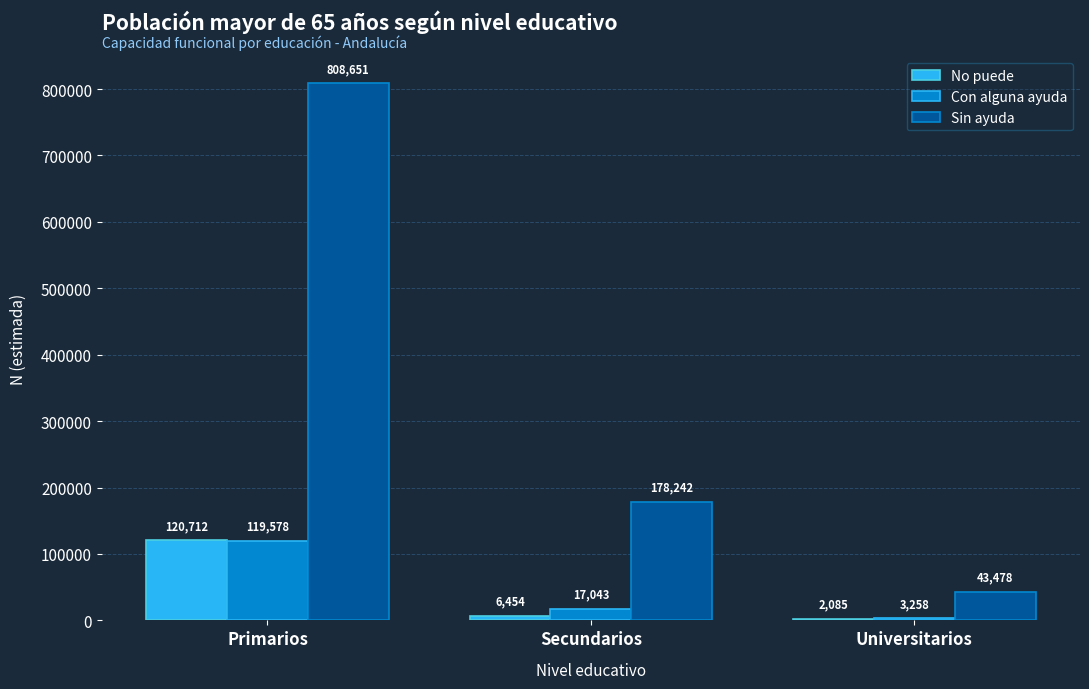

What is the maximum value shown in the chart?

808651